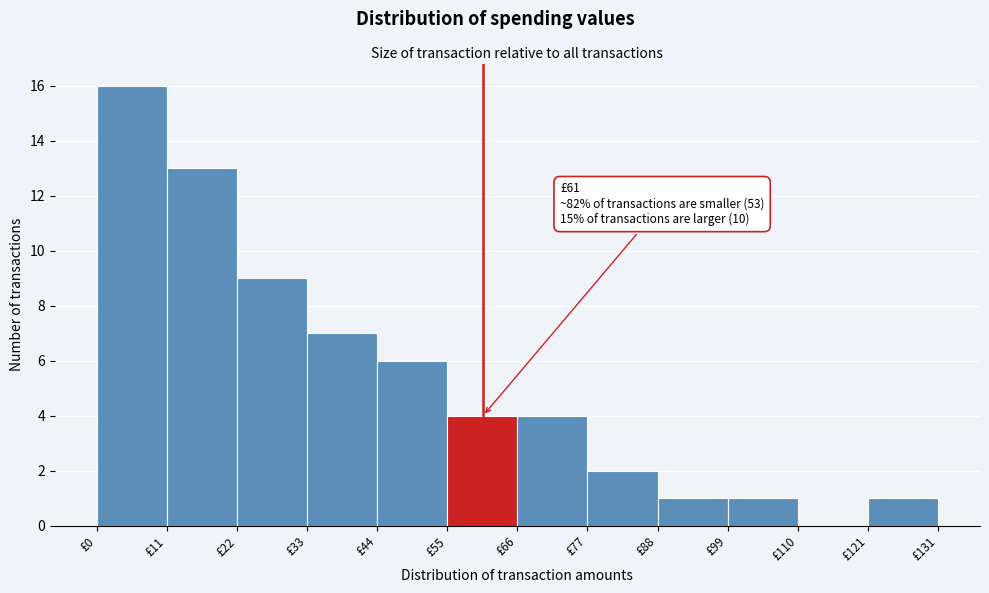

Over which range of the x-axis is the bar tallest?

0 to 12